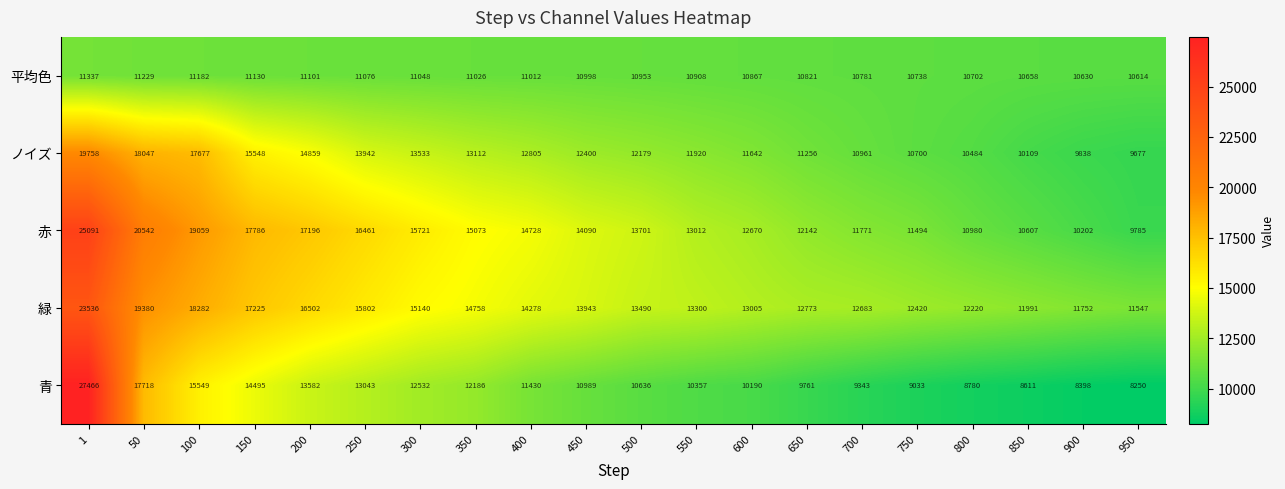

What is the smallest value displayed?

8250